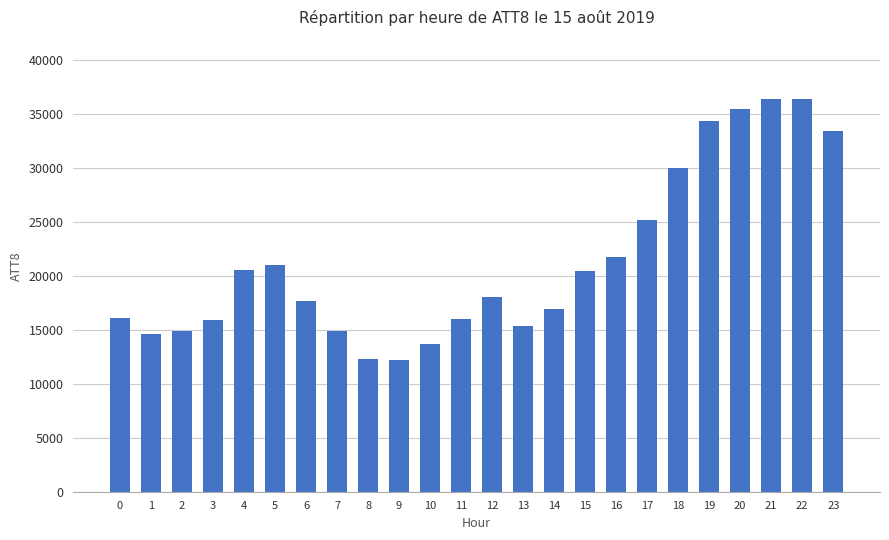

What is the difference between the second highest and minimum values?

24200